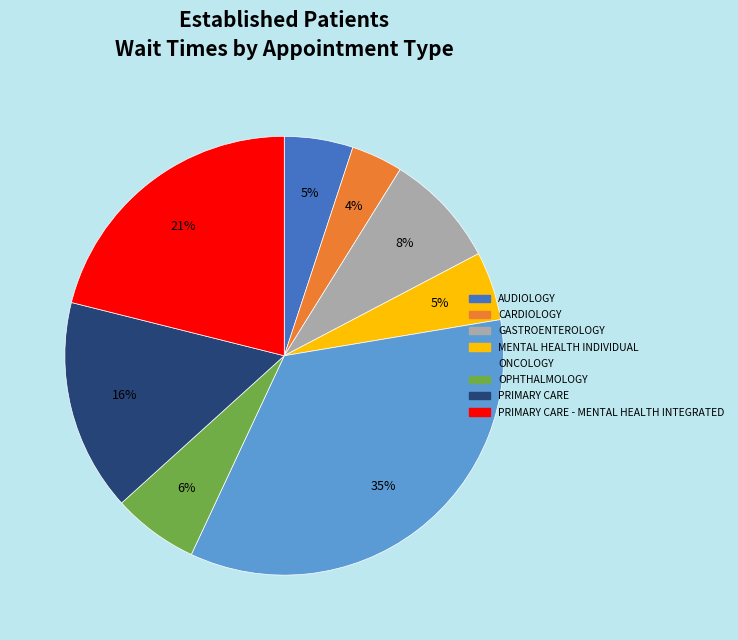

Does any single category account for the majority?

No